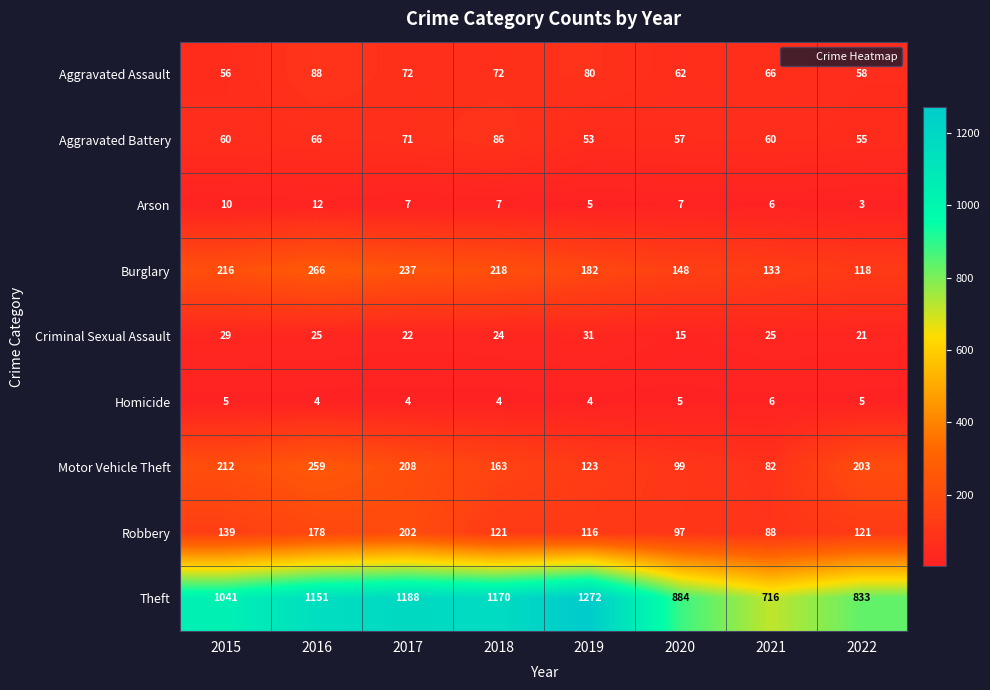

At 2015, list the series in order from smallest to largest.

Homicide, Arson, Criminal Sexual Assault, Aggravated Assault, Aggravated Battery, Robbery, Motor Vehicle Theft, Burglary, Theft